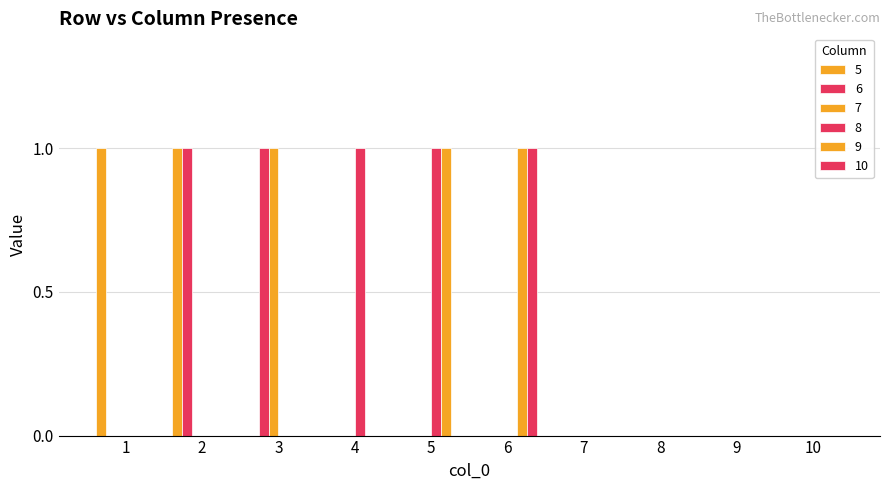

What is the spread (max minus min) of values at 6?

1